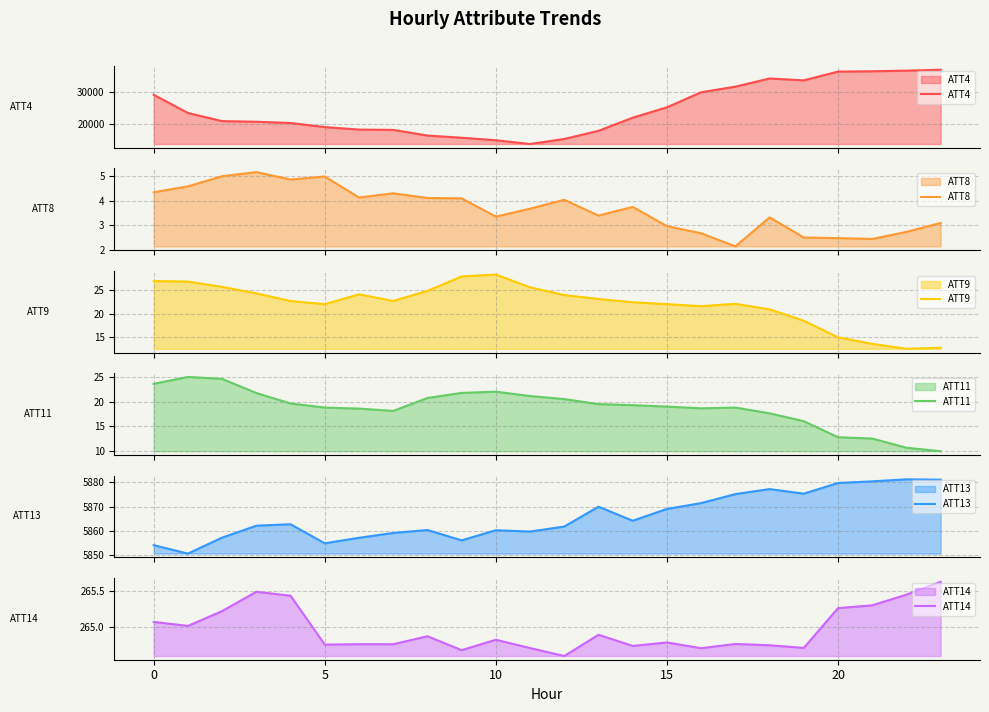

True or false: ATT13 and ATT8 cross at least once.

False